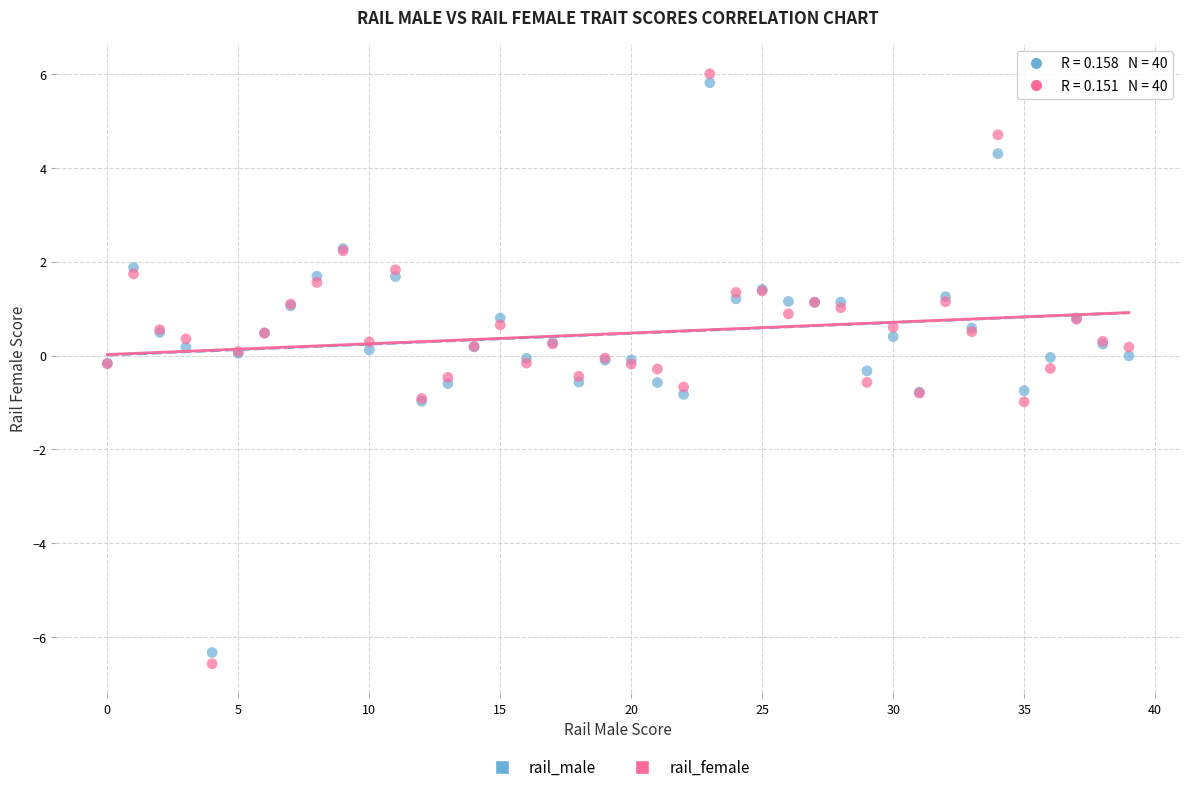

Which series has the widest spread of Y values?

rail_female